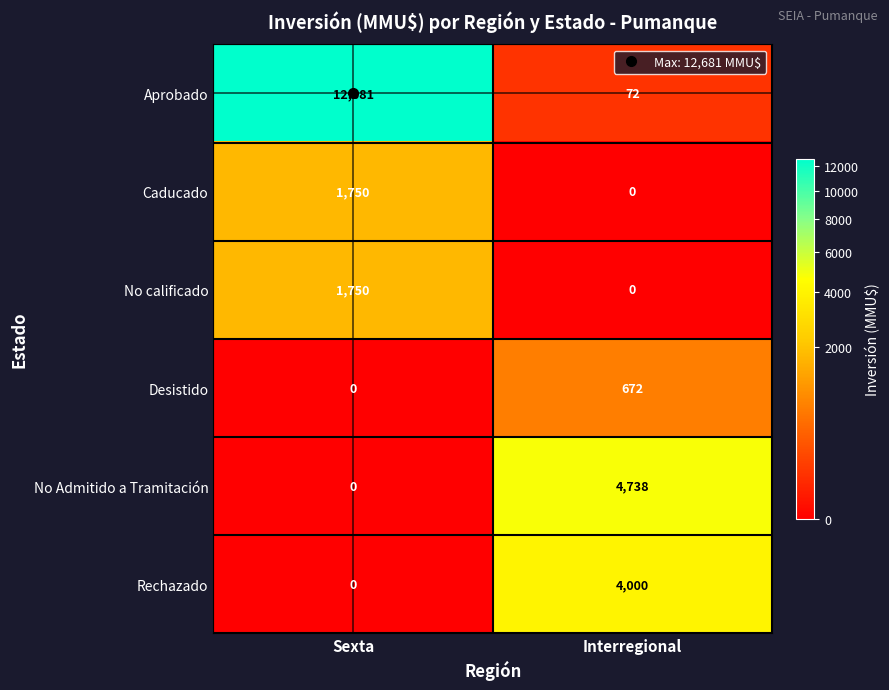

At which category does the chart reach its peak across all series?

Sexta